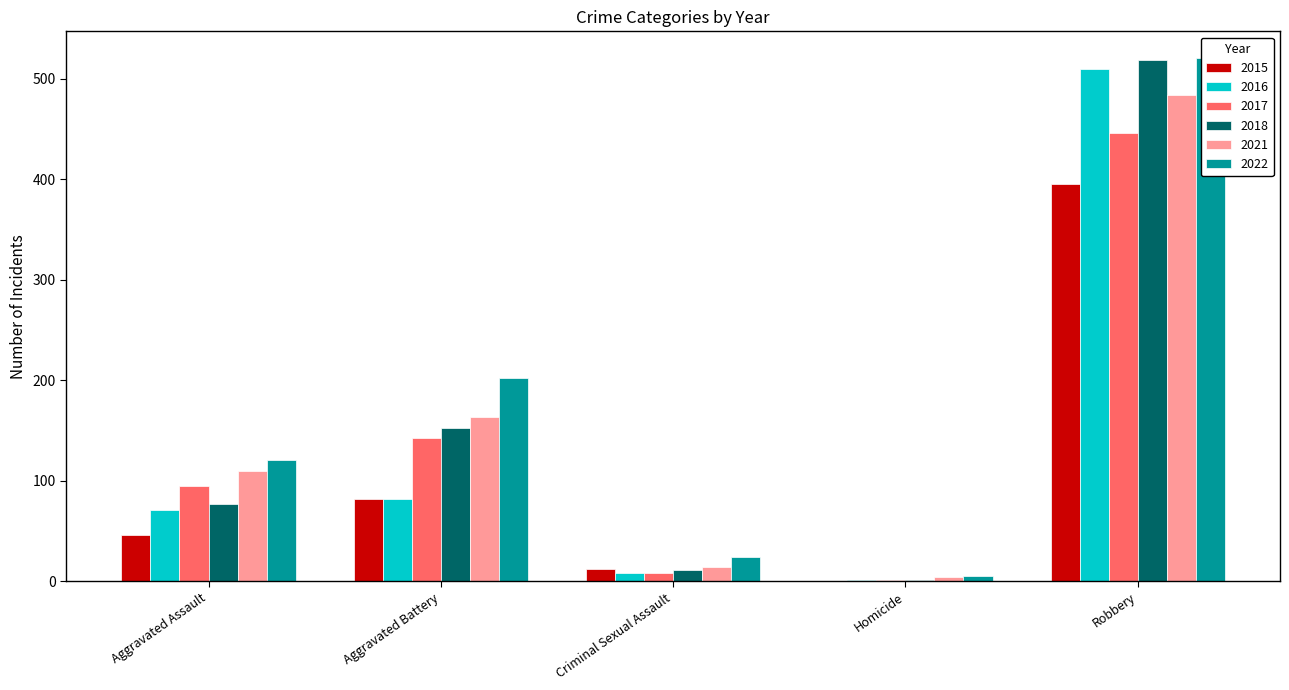

The value of 2017 at Aggravated Battery is 142. True or false?

True